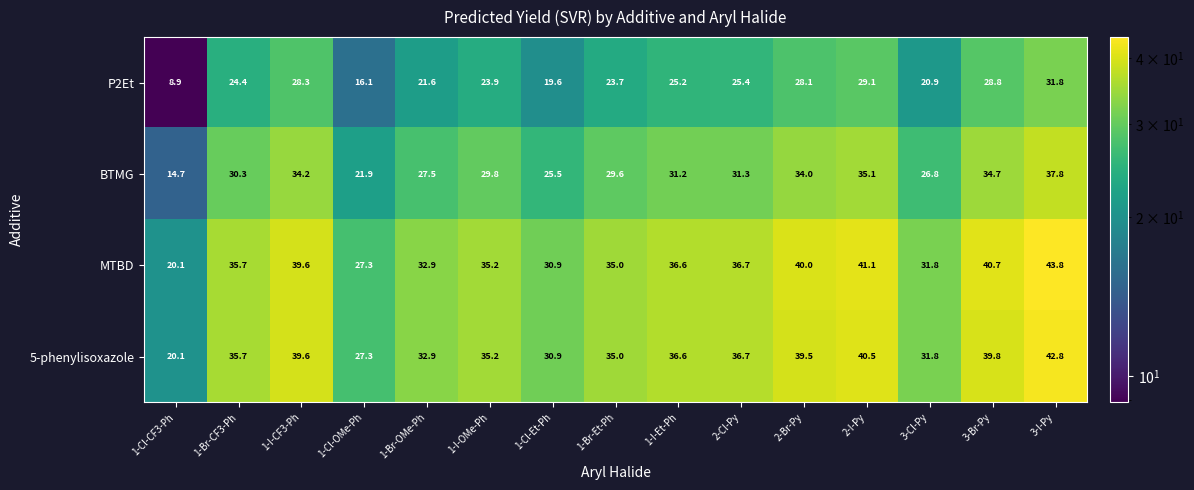

Which series has the largest total across all categories?

MTBD